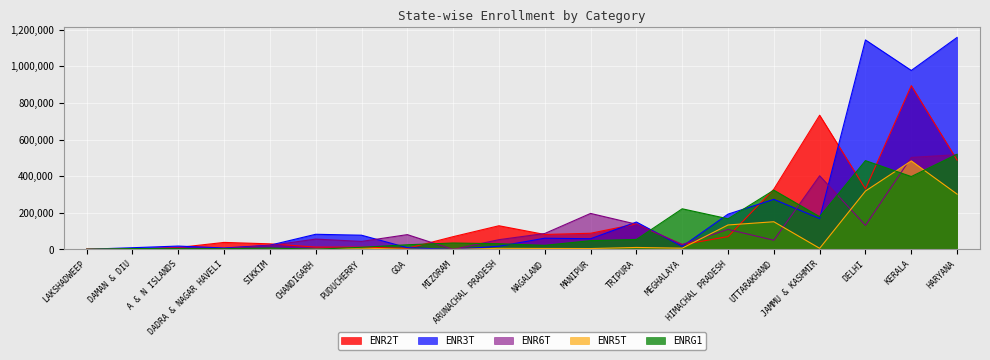

Is it true that ENR2T equals 17037 at A & N ISLANDS?

False